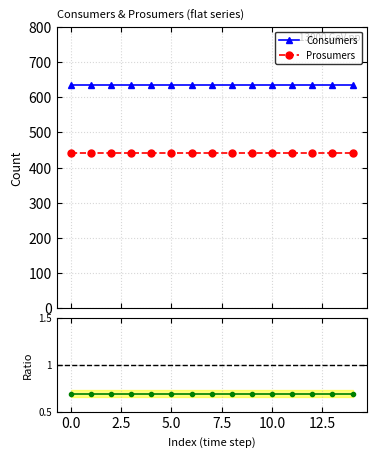

What is the label of the 2nd point from the right?

13